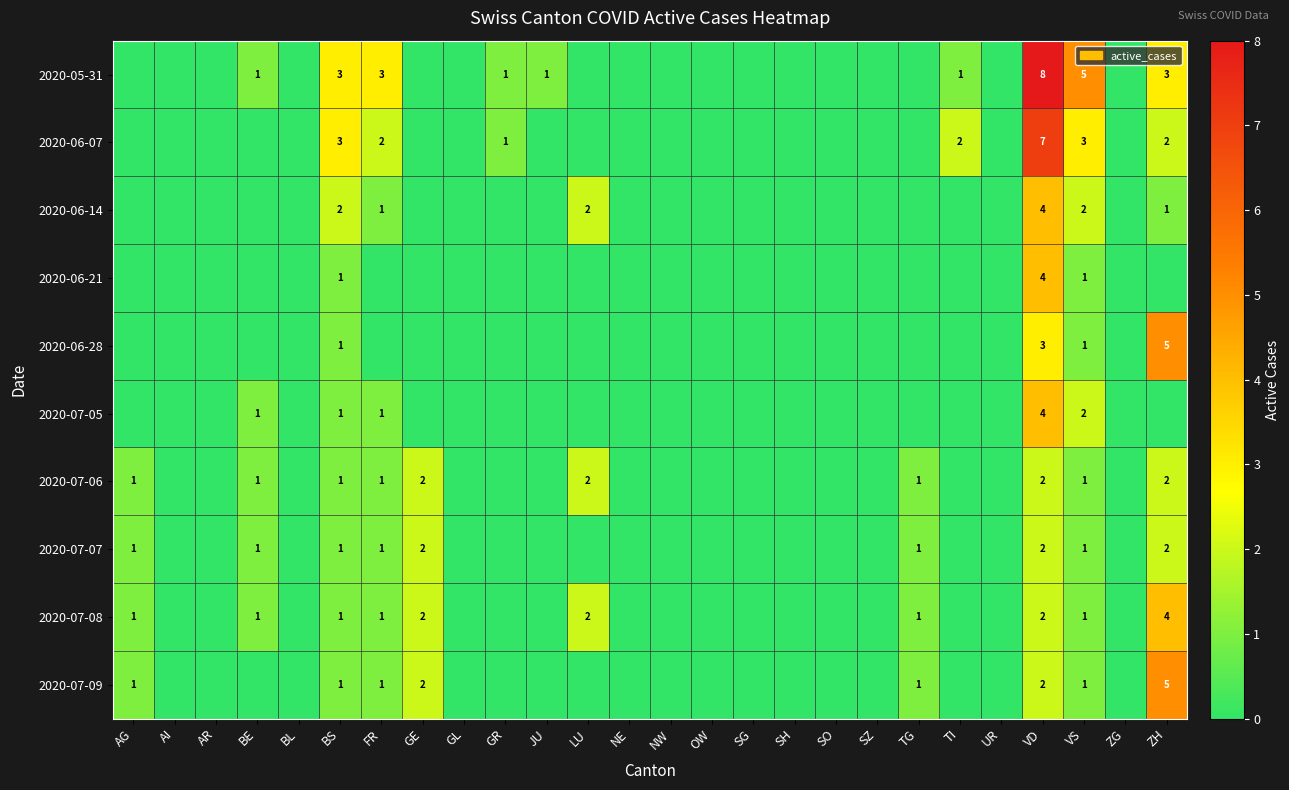

The 2020-07-05 series shows 2 at FR. True or false?

False